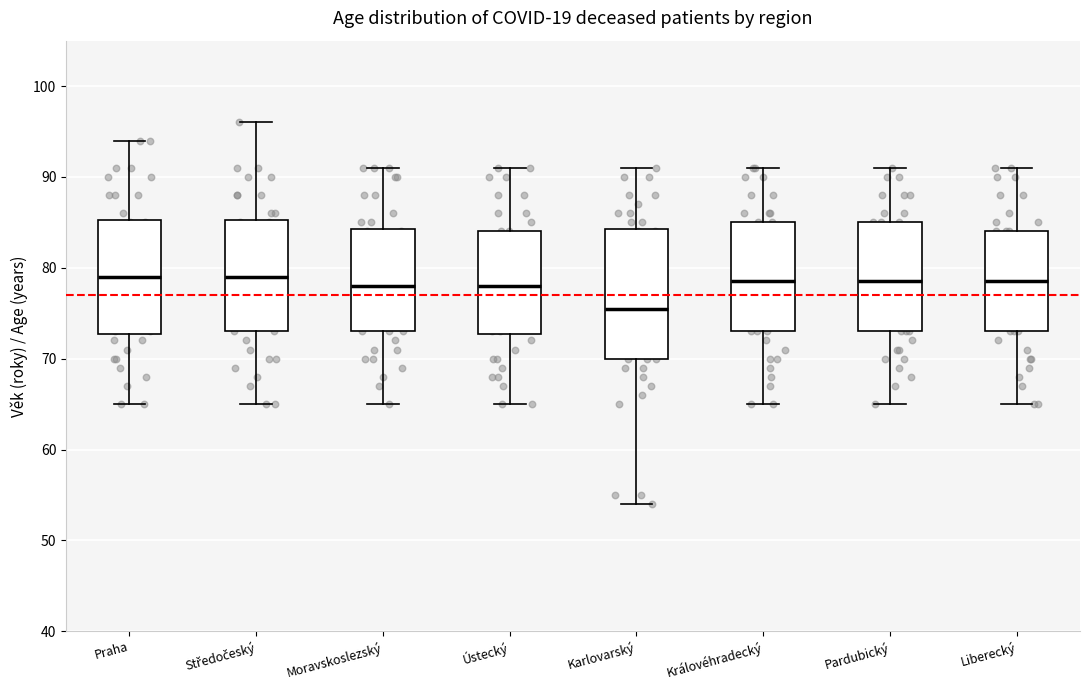

Reading left to right, read every box against the y-axis: the position of its median line, the range the box covers, and the ends of its whiskers. The values are not printed on the chart, so give them approximately, as read against the axis.

Praha: median 79, box 73 to 85, whiskers 65 to 94
Středočeský: median 79, box 73 to 85, whiskers 65 to 96
Moravskoslezský: median 78, box 73 to 84, whiskers 65 to 91
Ústecký: median 78, box 73 to 84, whiskers 65 to 91
Karlovarský: median 76, box 70 to 84, whiskers 54 to 91
Královéhradecký: median 79, box 73 to 85, whiskers 65 to 91
Pardubický: median 79, box 73 to 85, whiskers 65 to 91
Liberecký: median 79, box 73 to 84, whiskers 65 to 91